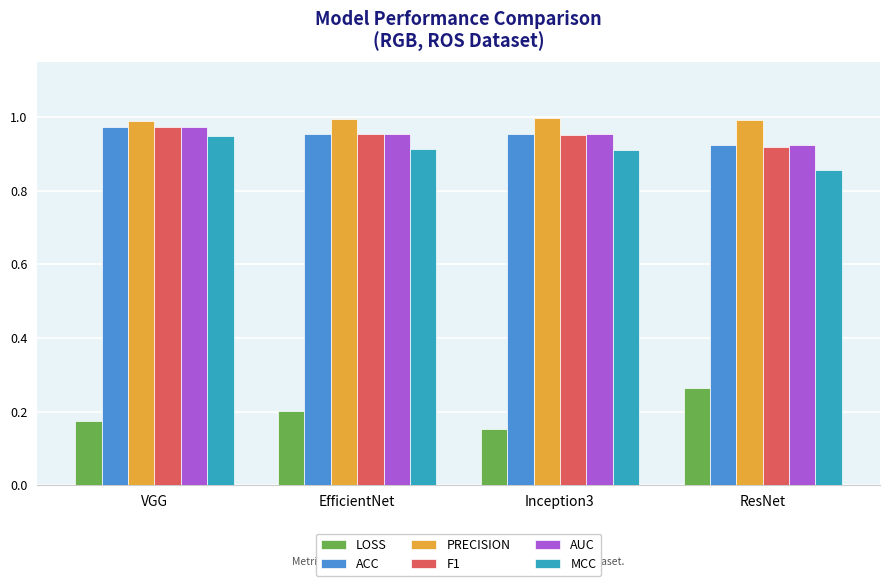

How many AUC values are between 0 and 1?

4